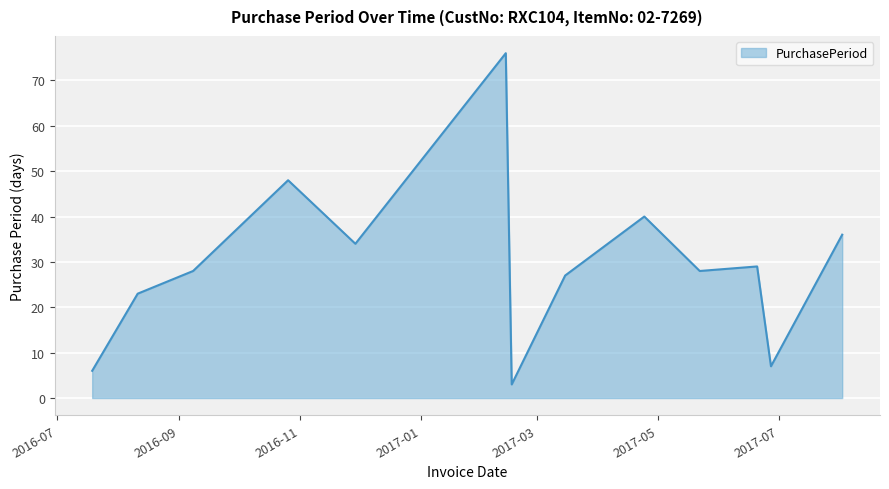

What is the maximum value shown in the chart?

76